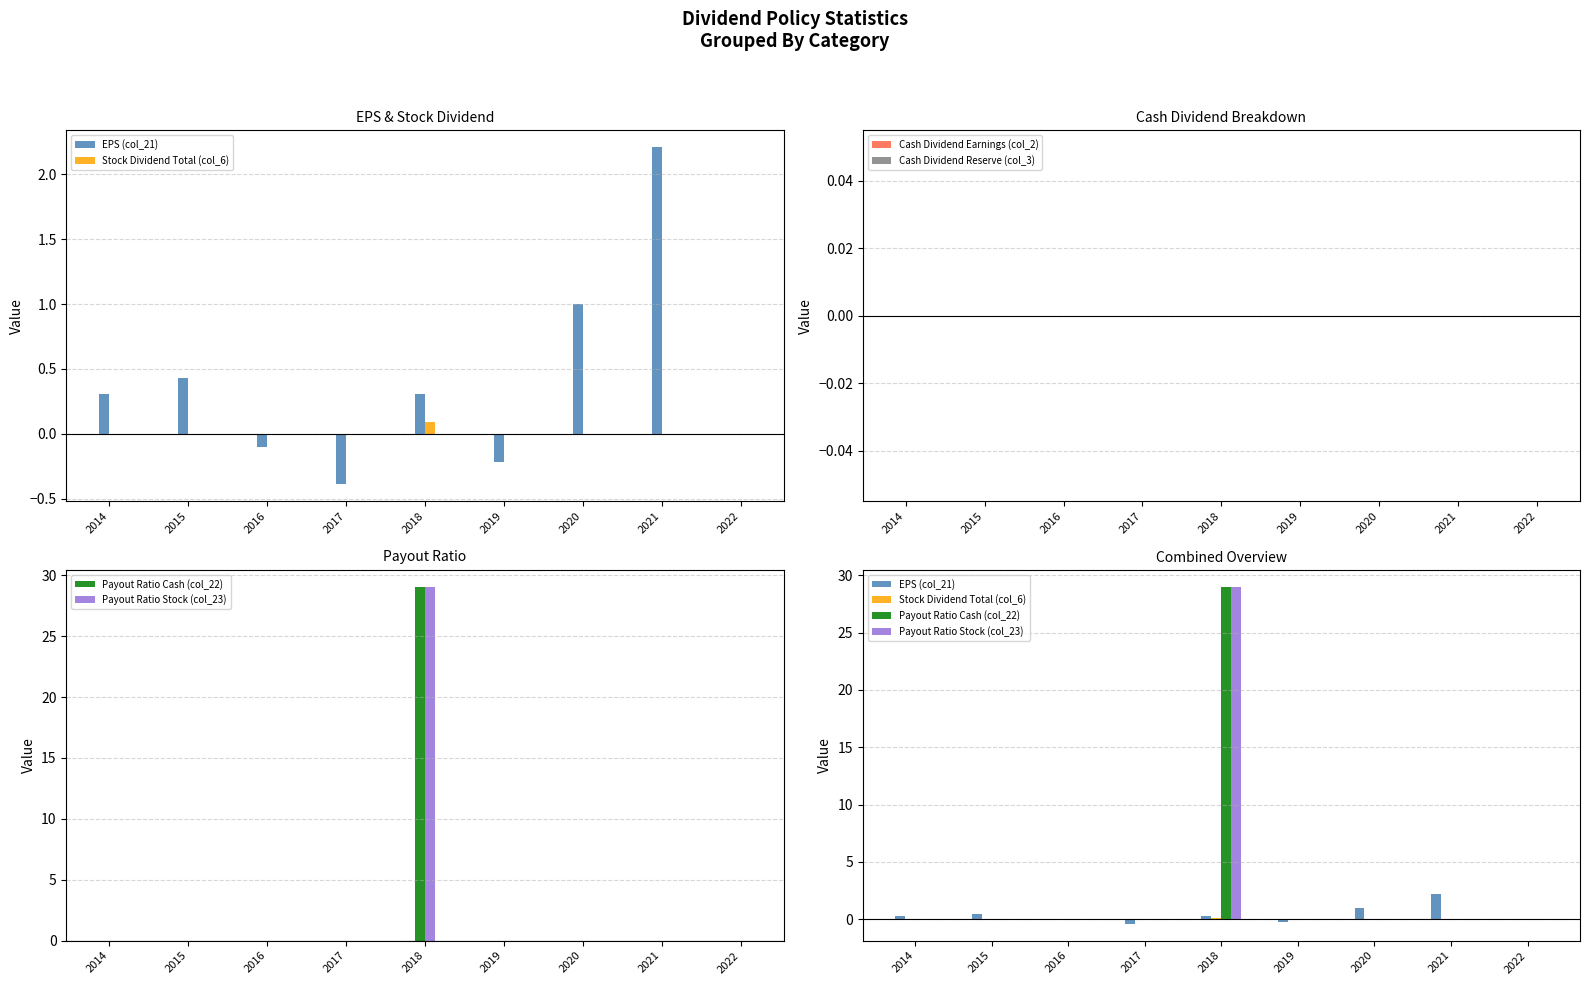

What are all the series names shown in the legend?

EPS (col_21), Stock Dividend Total (col_6), Cash Dividend Earnings (col_2), Cash Dividend Reserve (col_3), Payout Ratio Cash (col_22), Payout Ratio Stock (col_23)